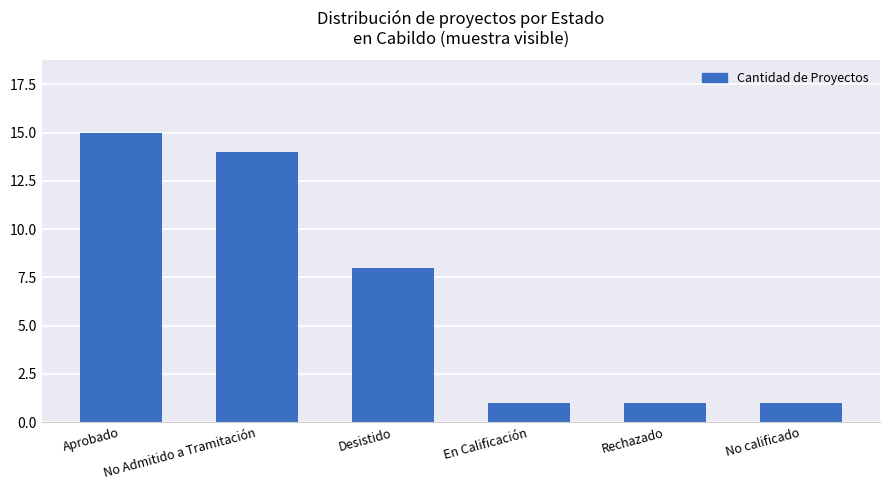

Are the bars grouped side by side (vs. stacked)?

No